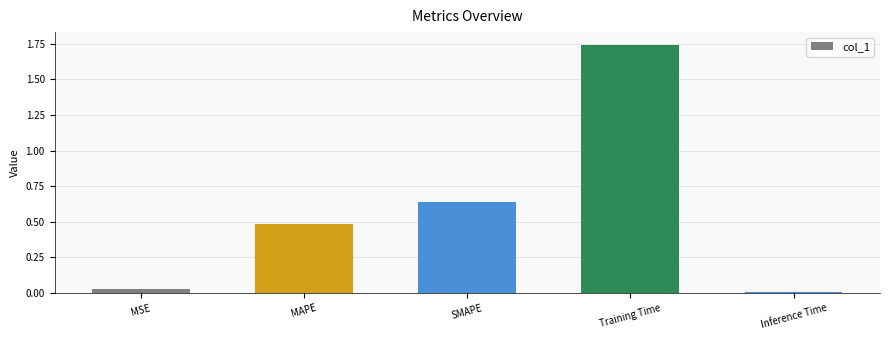

Which category has the highest value across all series?

Training Time